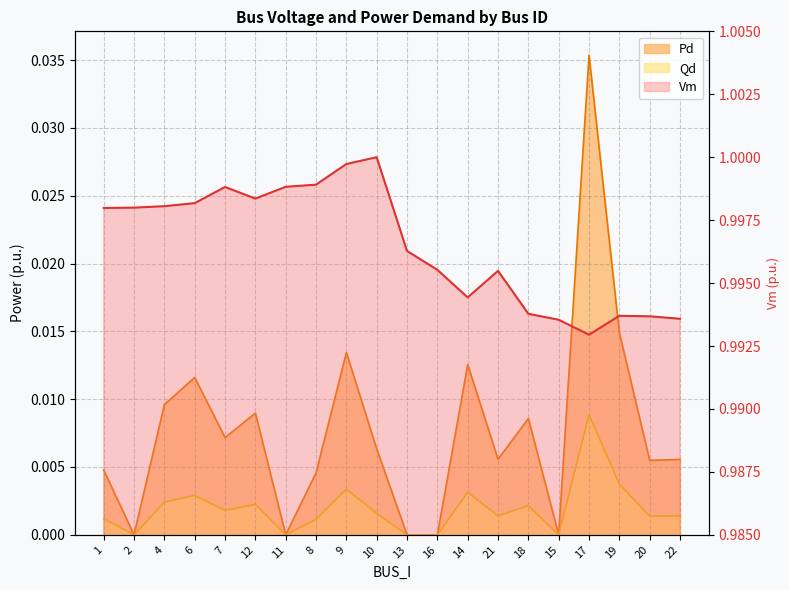

How many lines are shown in the chart?

3